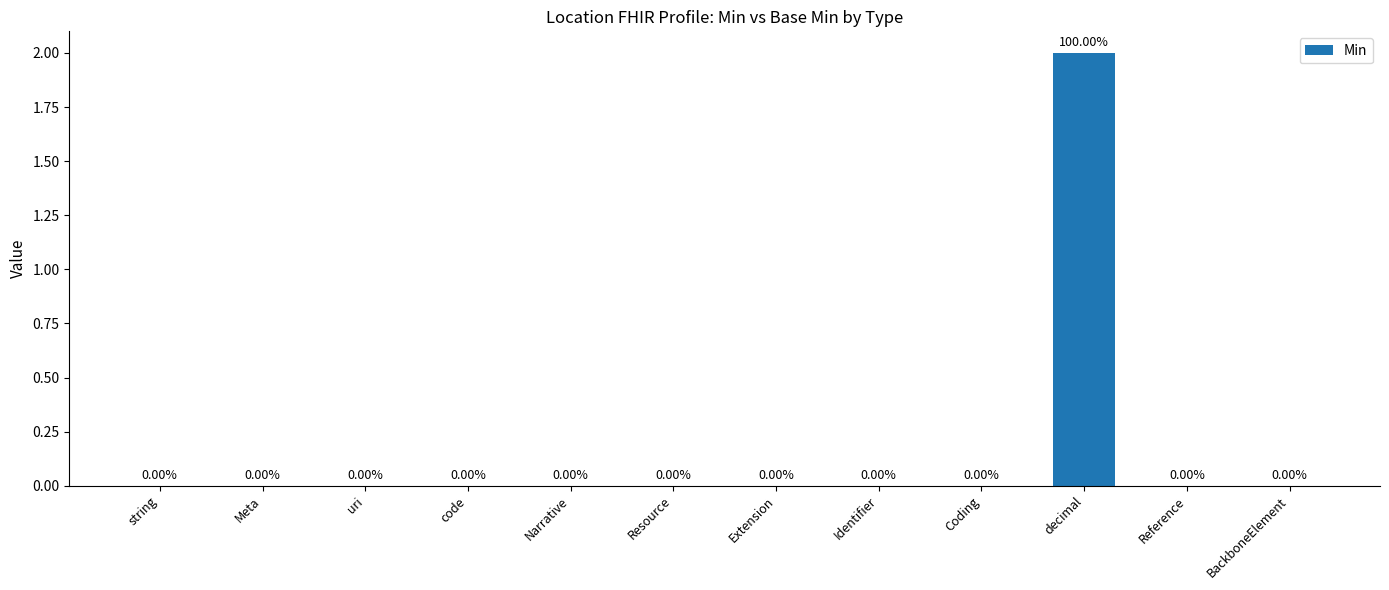

What is the change in value from uri to decimal?

+2